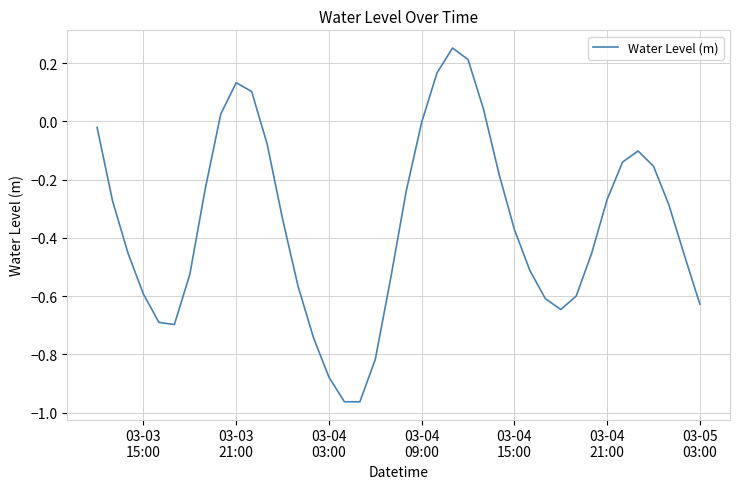

What is the difference between the maximum and minimum values?

1.2